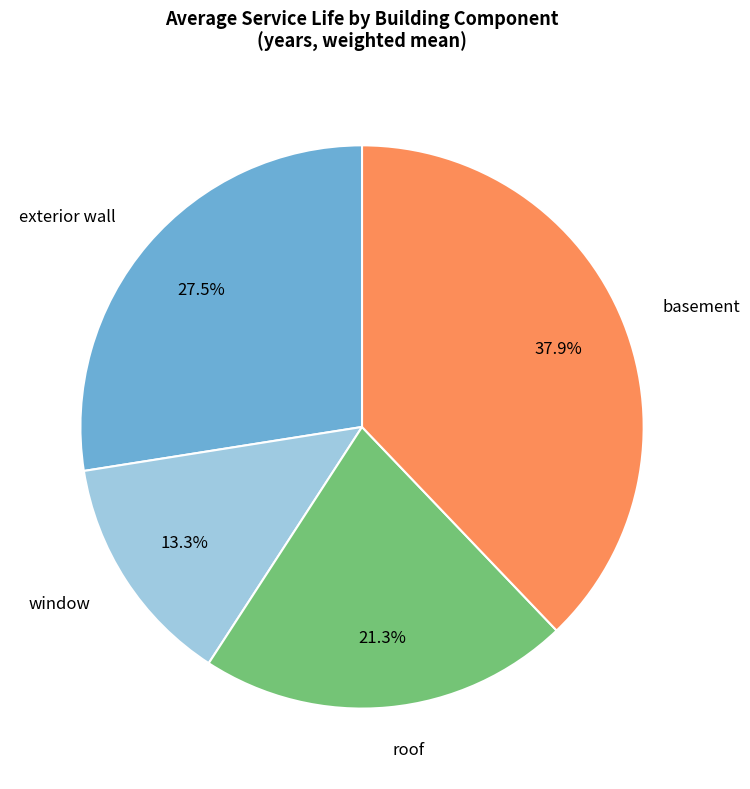

To the nearest percent, what is the average slice percentage?

25%